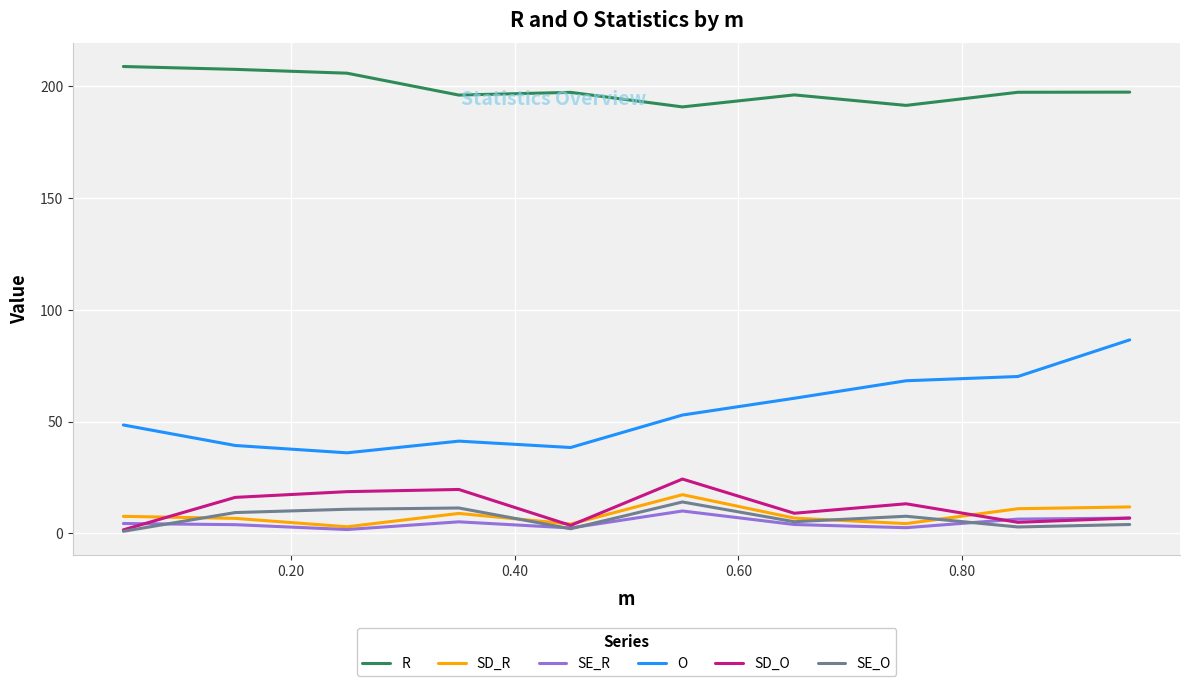

What is the maximum value for R?

208.9